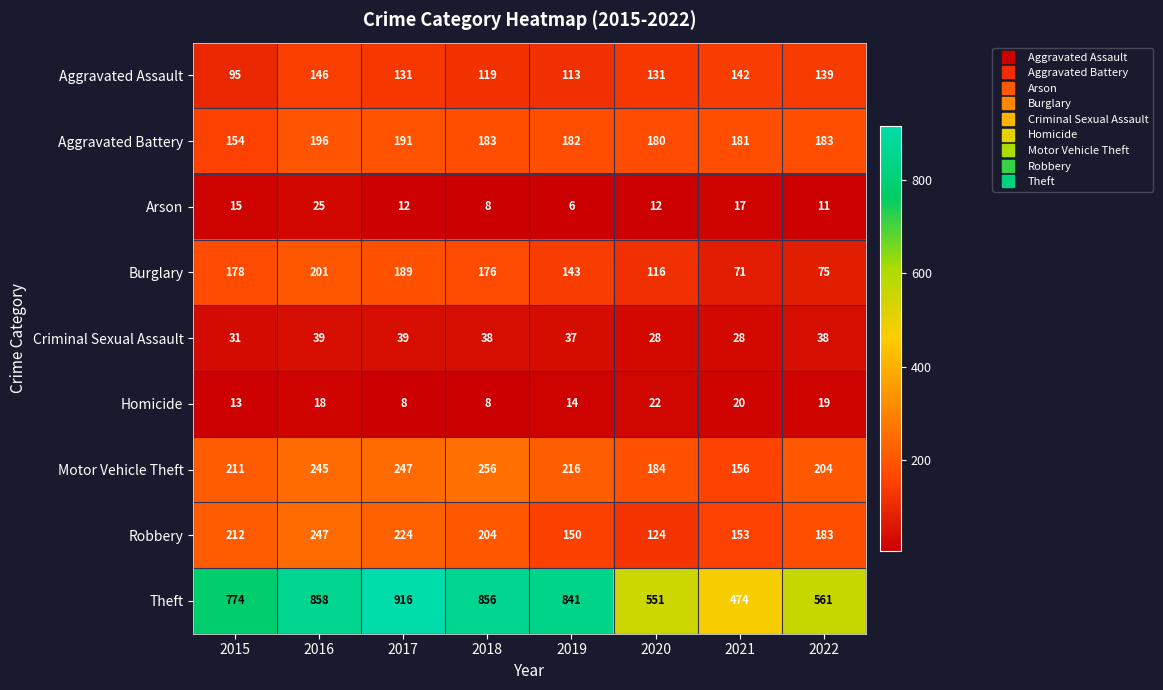

Read the Theft value at 2015.

774